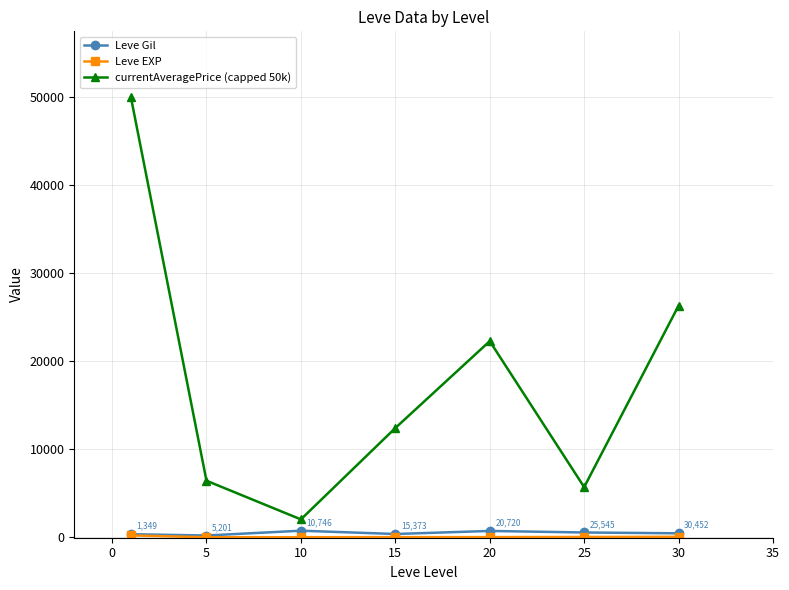

At how many categories does at least one series exceed 10036?

4